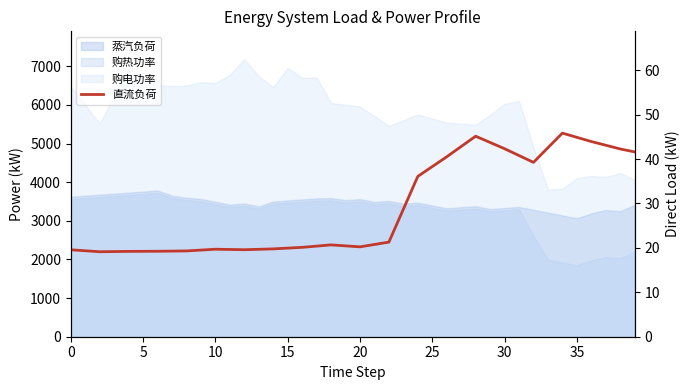

Between 19 and 9, which is larger?

19